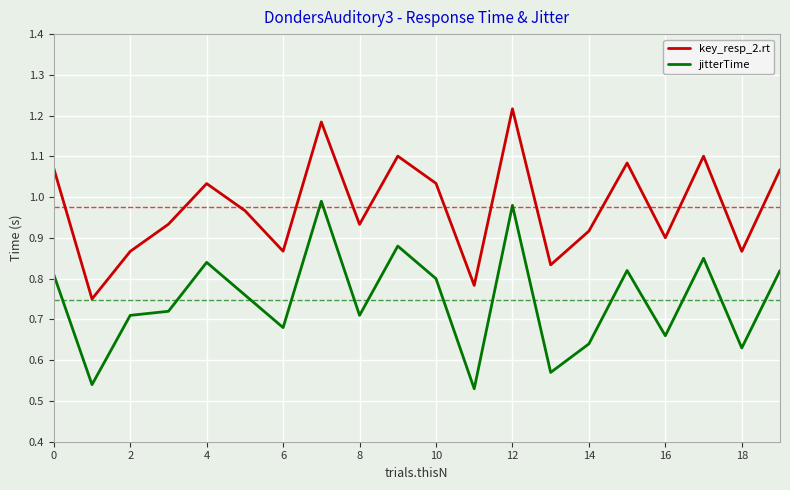

Does the chart have visible grid lines?

Yes